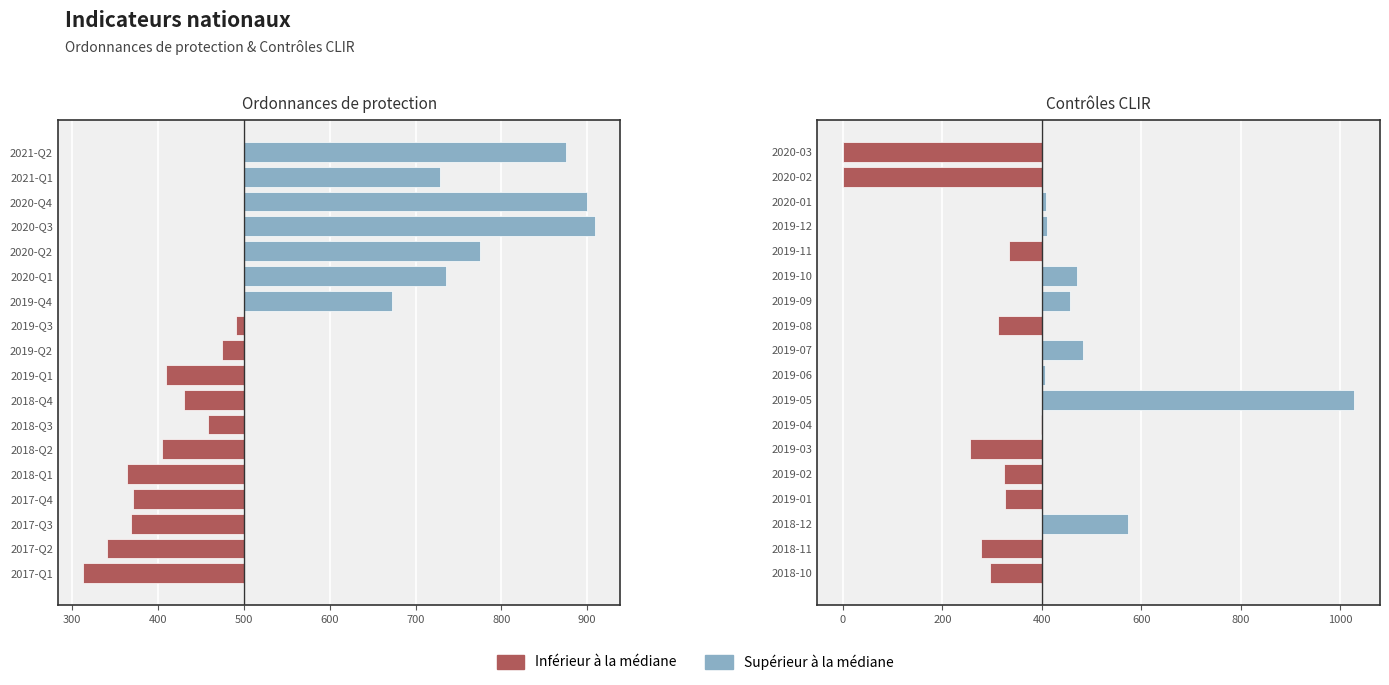

What position from the right is 2020-03?

1